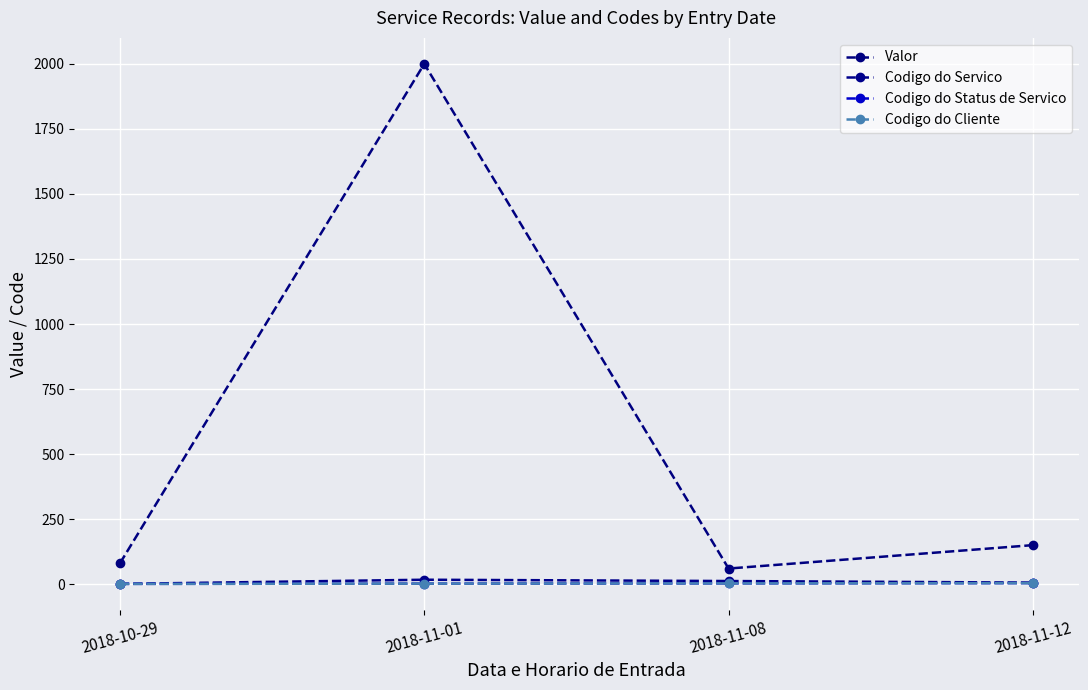

What are all the series names shown in the legend?

Valor, Codigo do Servico, Codigo do Status de Servico, Codigo do Cliente